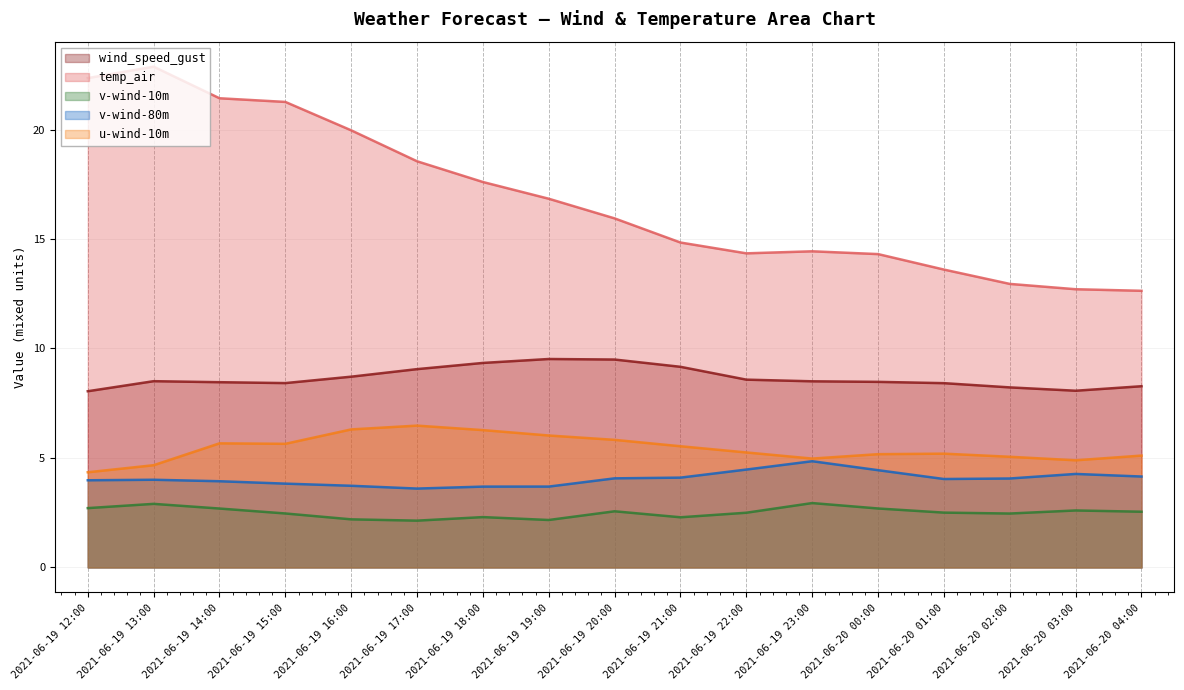

True or false: u-wind-10m and temp_air intersect in this chart.

False